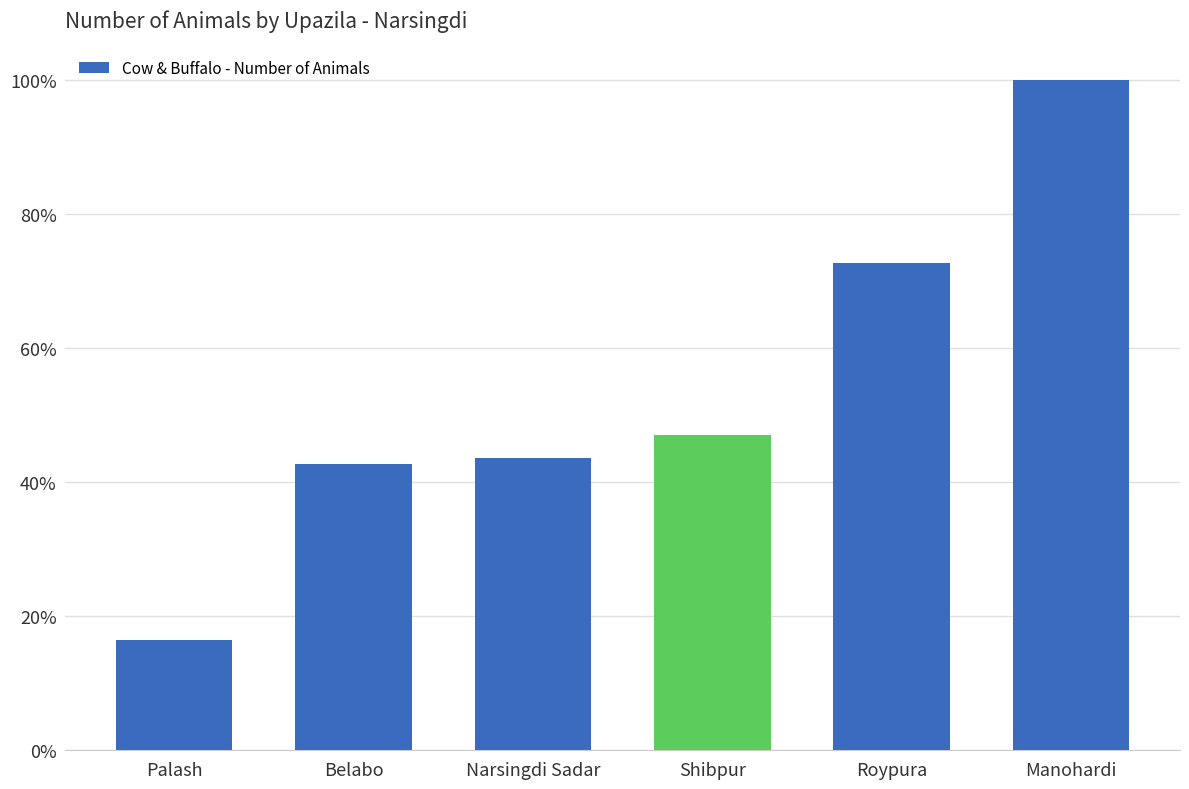

Reading left to right, list all the values displayed in this chart.

Palash=0.2	Belabo=0.4	Narsingdi Sadar=0.4	Shibpur=0.5	Roypura=0.7	Manohardi=1.0